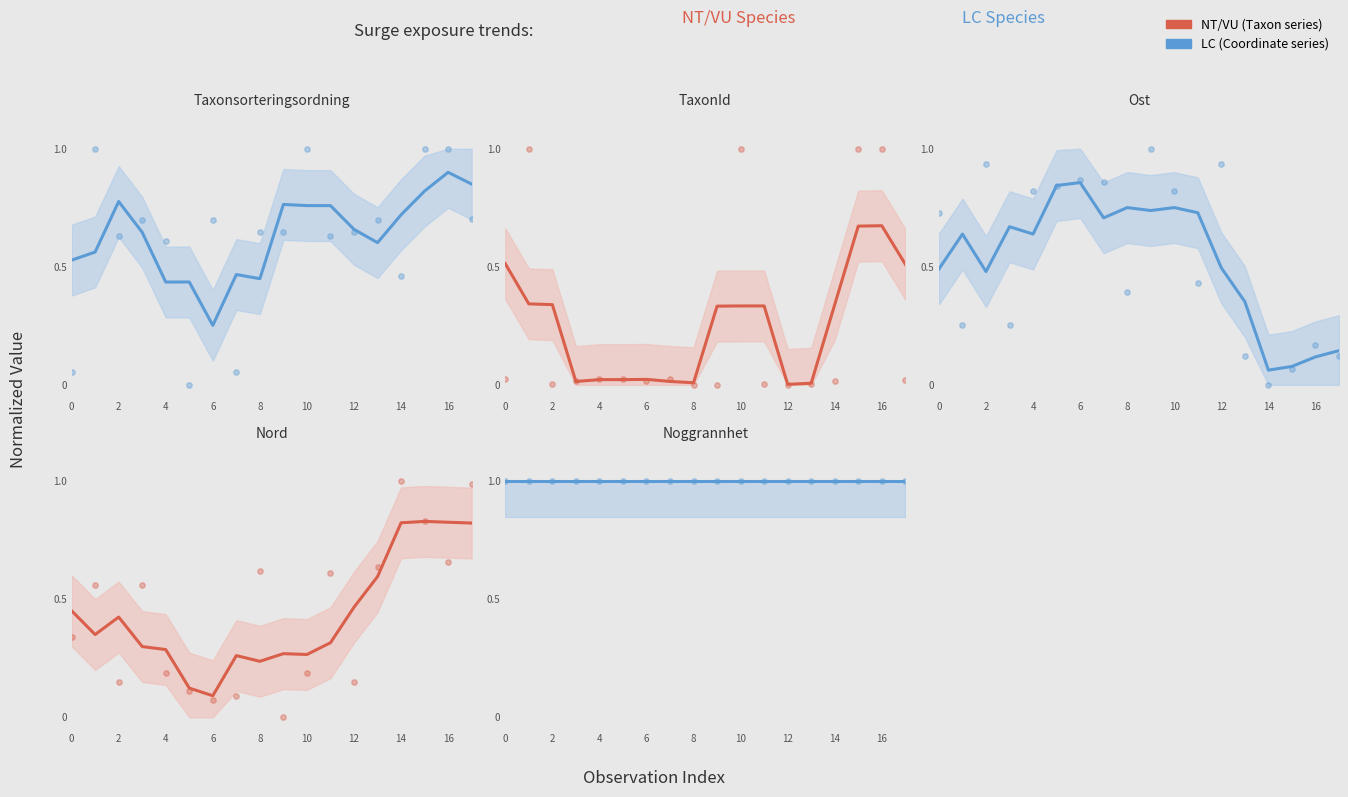

Is the value of Nord at 10 greater than the value of Taxonsorteringsordning at 2?

No